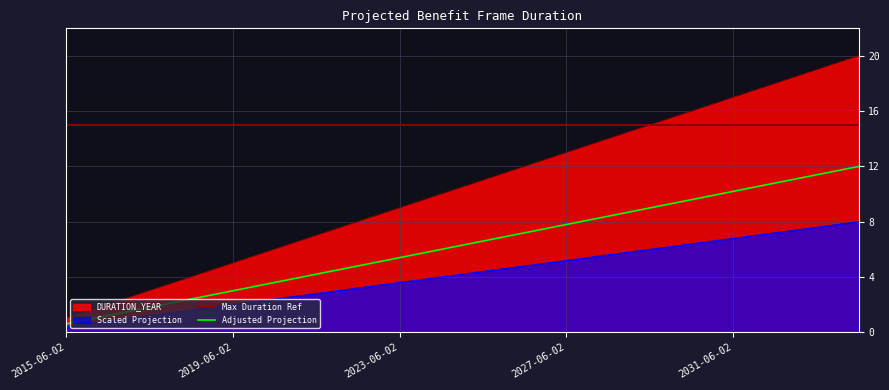

What is the highest value of the Max Duration Ref series?

15.0